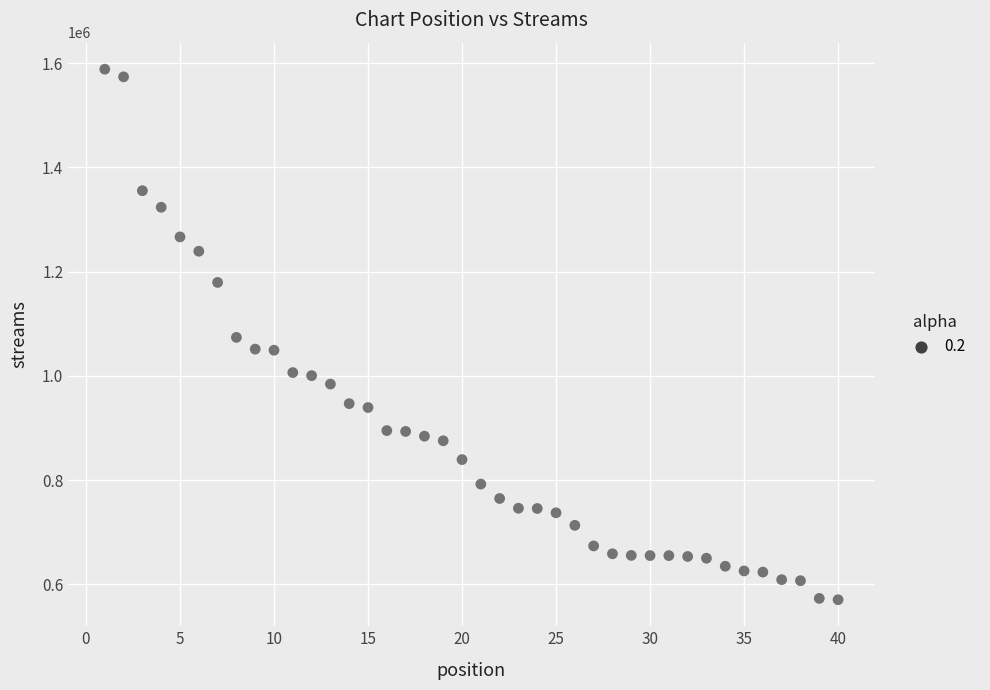

What is the range of X values (max minus min)?

39